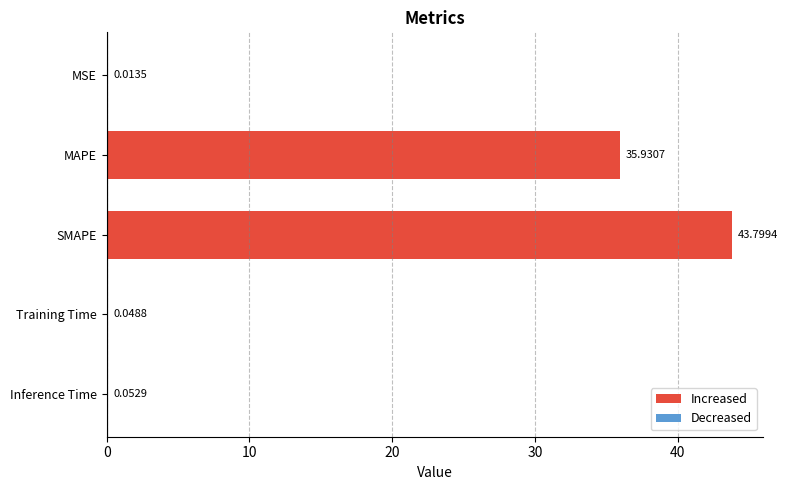

Reading left to right, extract all data points from this chart.

0.0	35.9	43.8	0.0	0.1